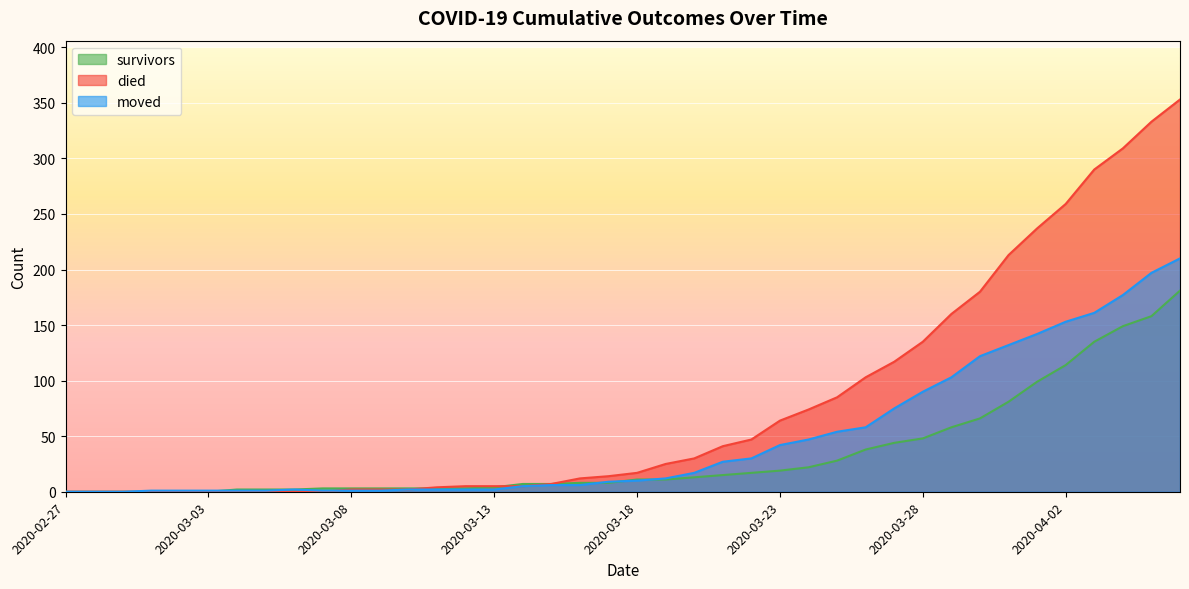

At which label does moved reach its peak?

2020-04-06